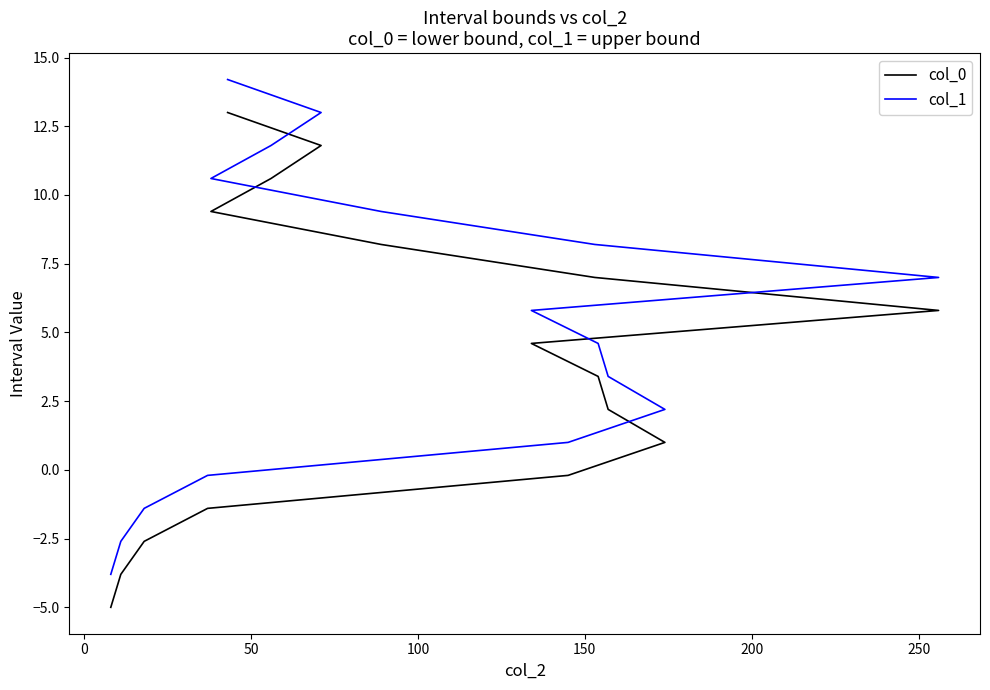

Does the chart have visible grid lines?

No